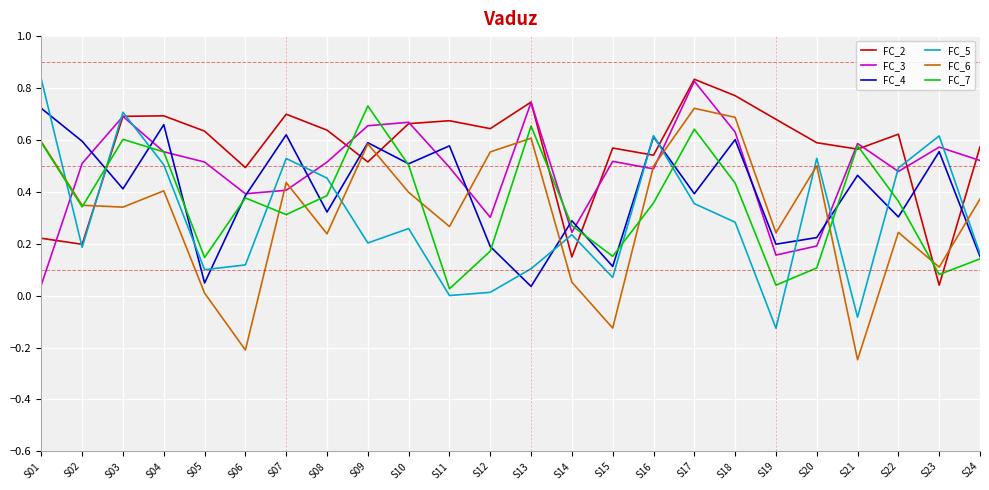

At which label is FC_4 closest to 0?

S13